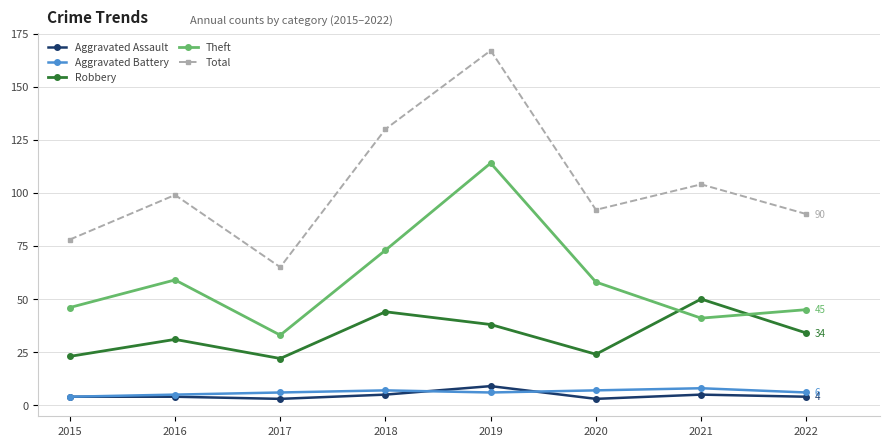

Between 2015 and 2021, which series saw the biggest shift?

Robbery